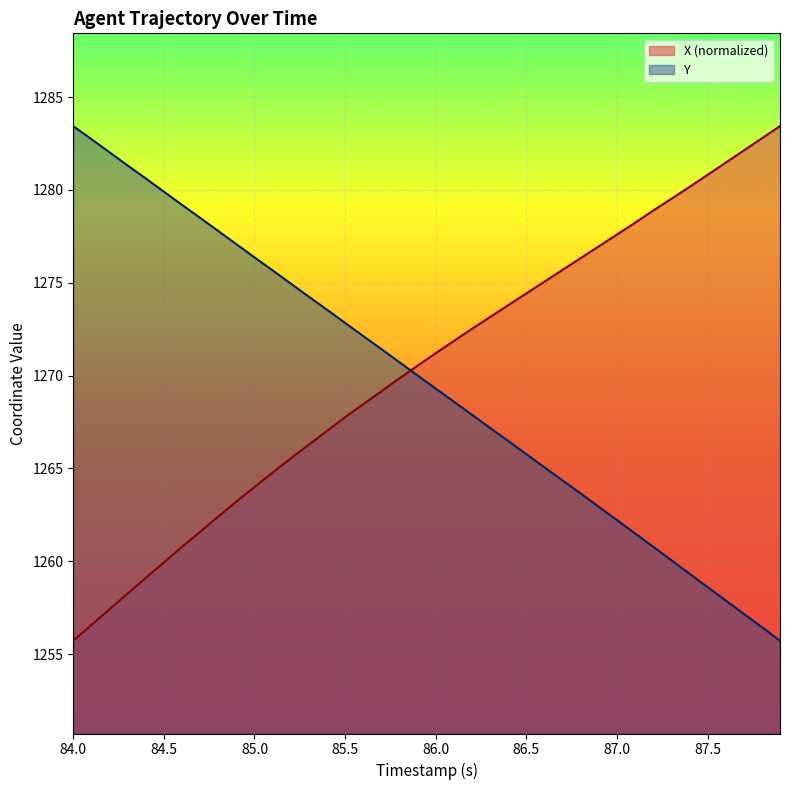

The Y series shows 1283.4 at 84.0. True or false?

True